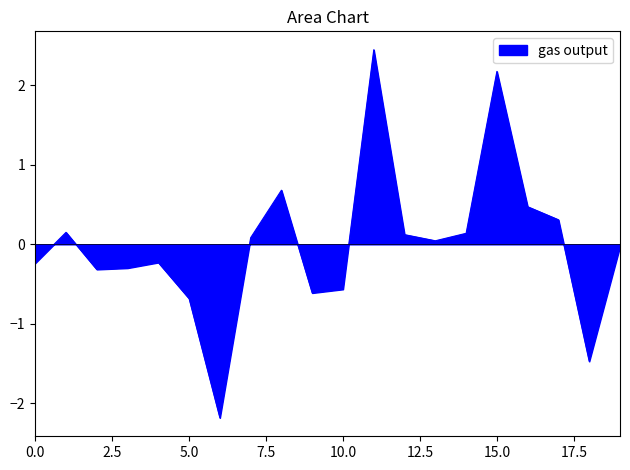

What is the greatest value displayed?

2.4